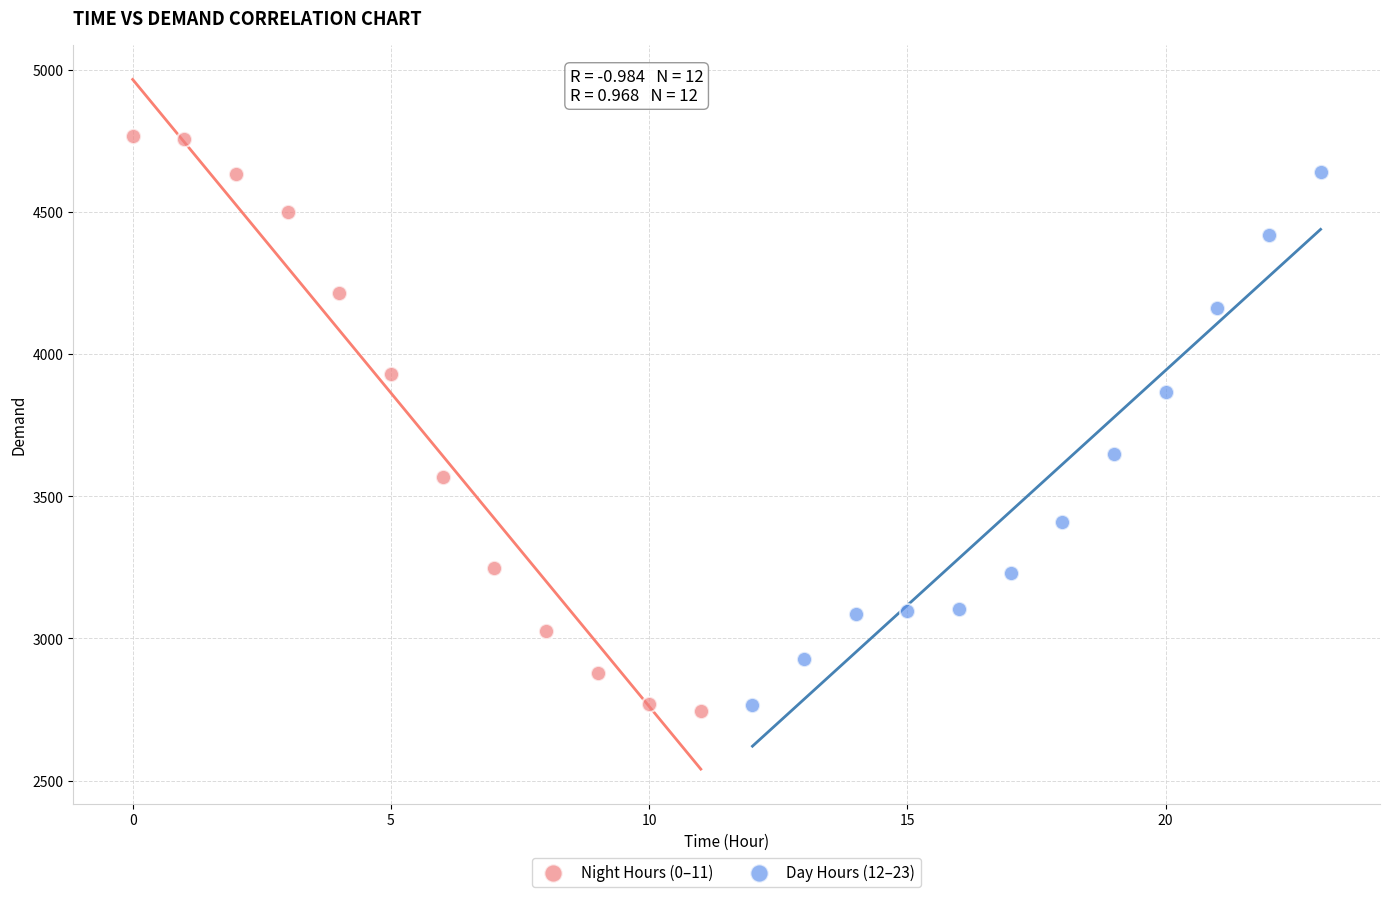

What are all the series names shown in the legend?

Night Hours (0–11), Day Hours (12–23)